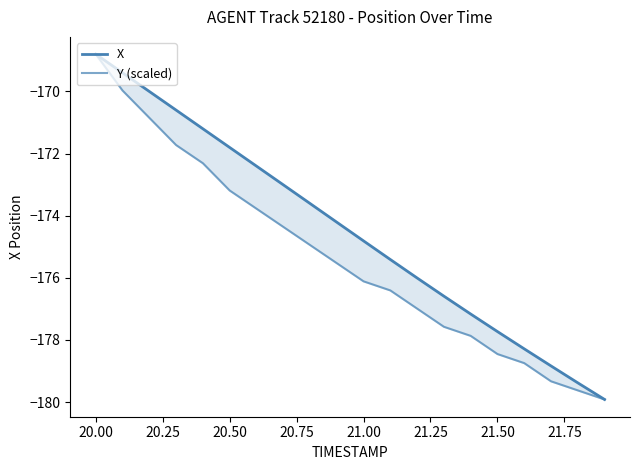

What is the difference between the maximum and minimum values in the X series?

11.1